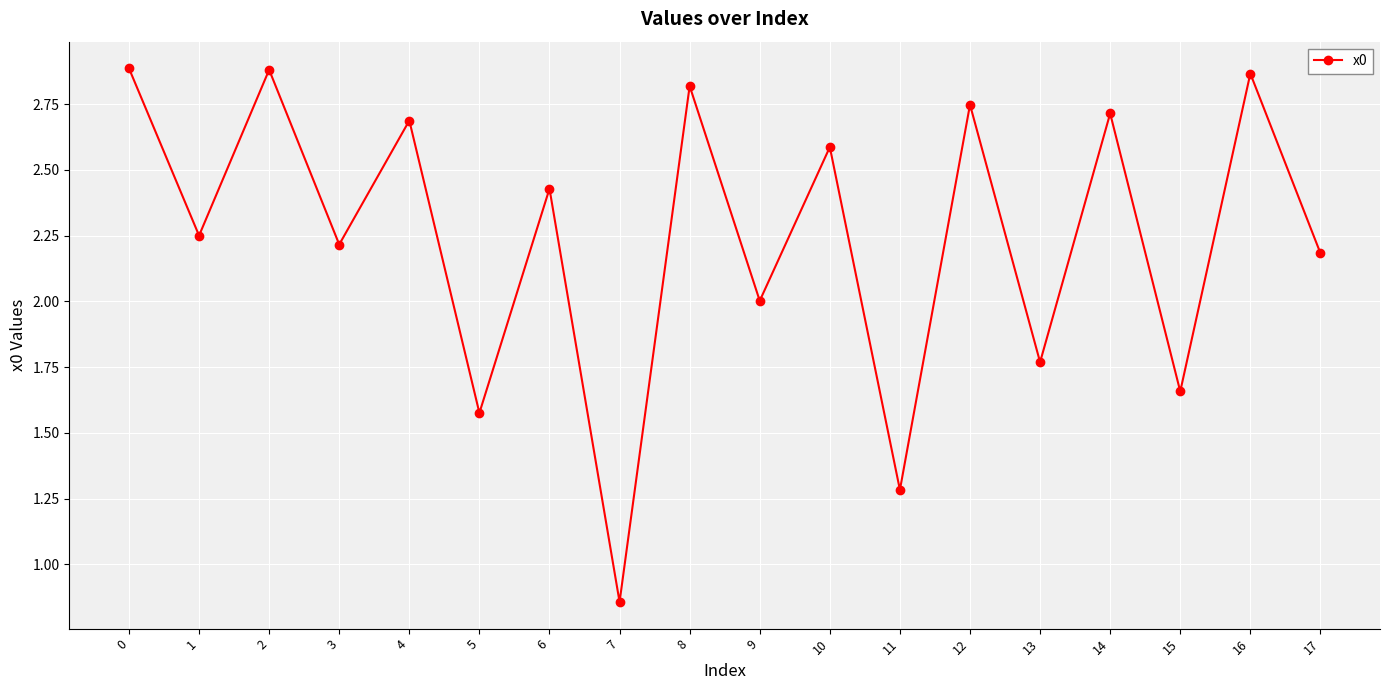

What is the sum of all values?

40.4